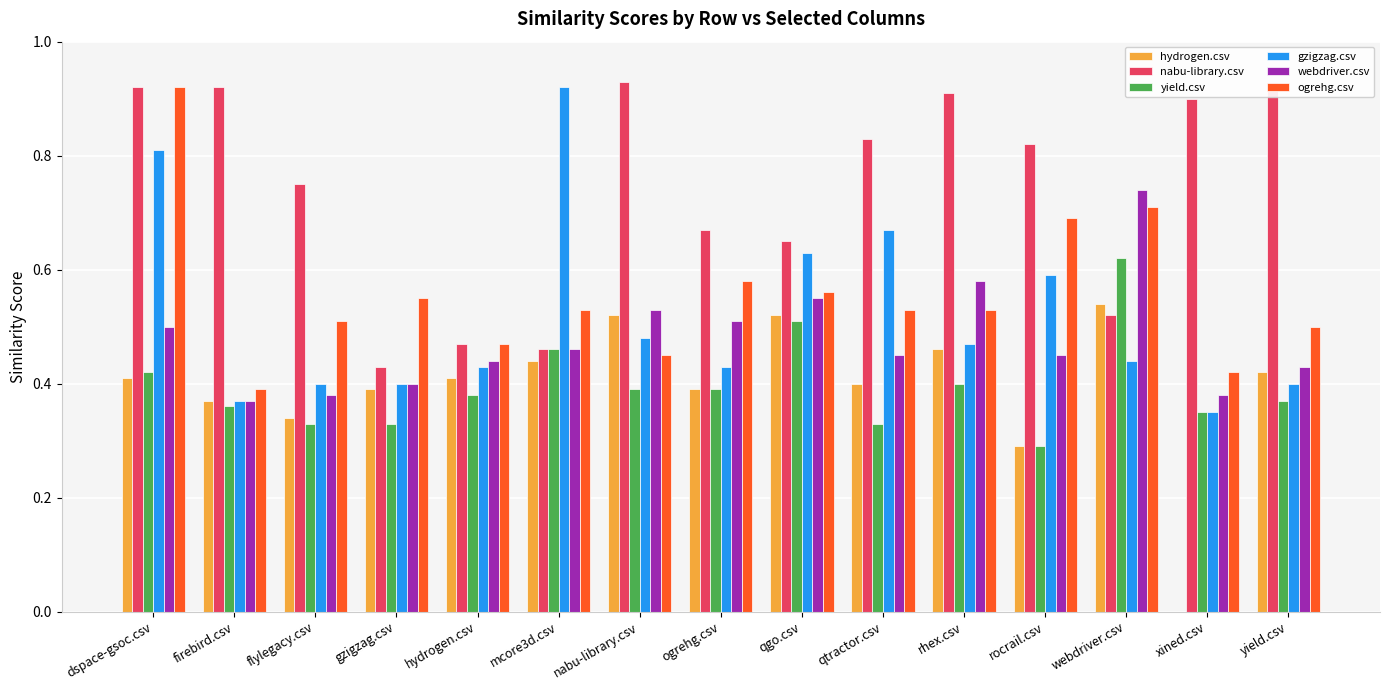

What is the label of the 13th bar from the left?

webdriver.csv